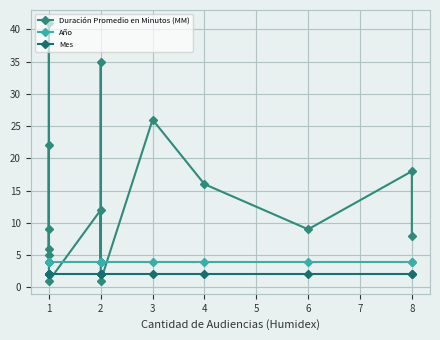

What is the value of the Duración Promedio en Minutos (MM) point at the 6th from the left?

9